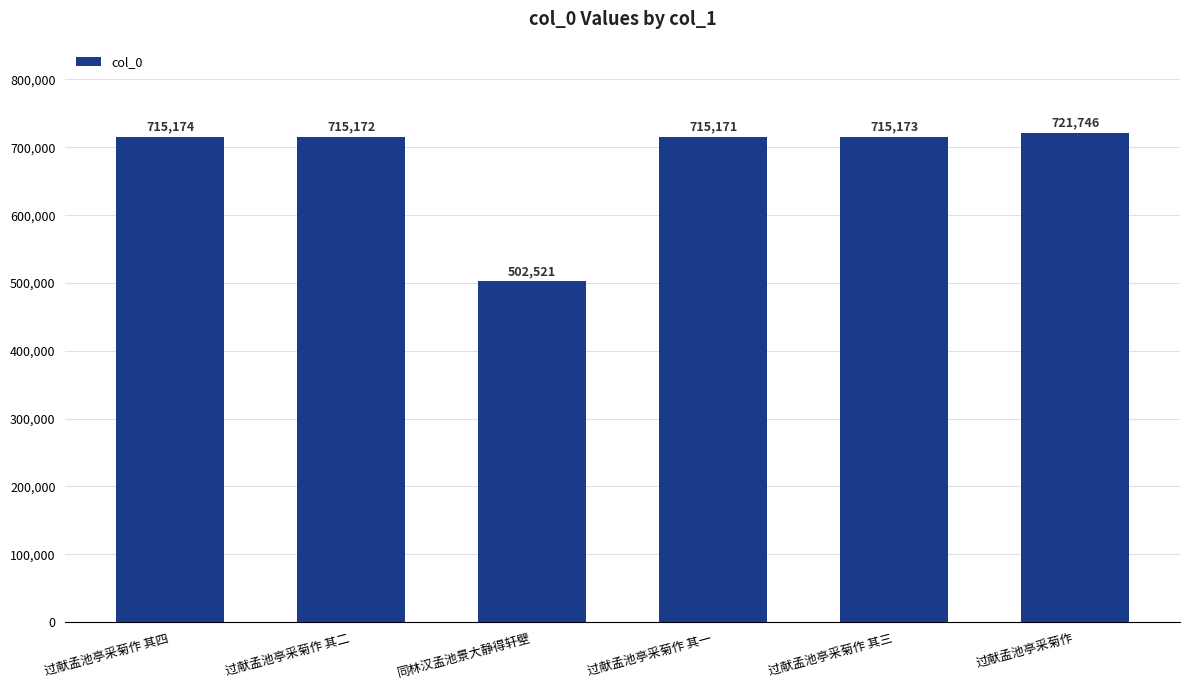

Which label corresponds to the largest value in the chart?

过献孟池亭采菊作